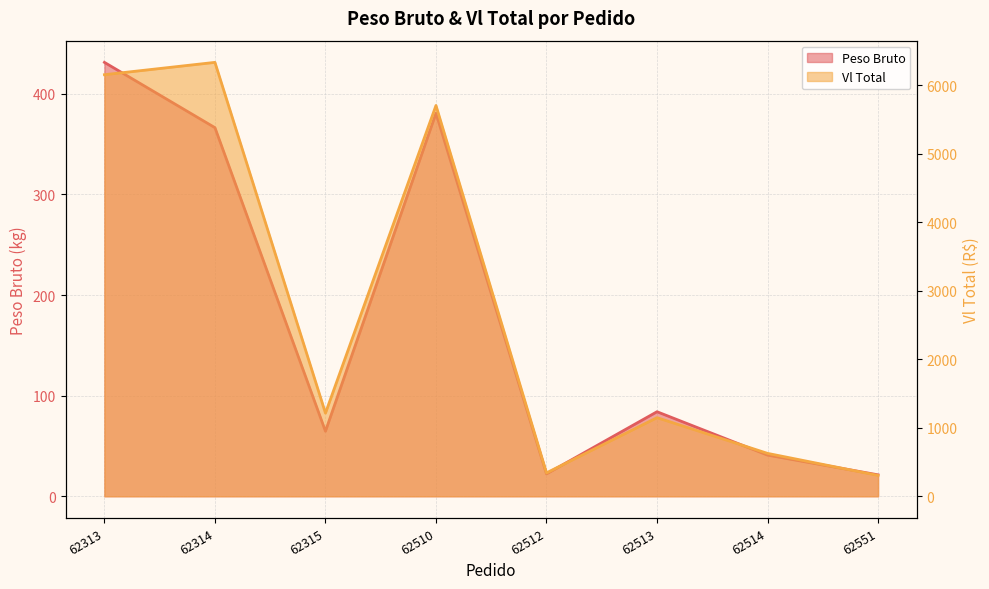

Reading left to right, transcribe all the data shown in this chart.

Peso Bruto: 431.3	366.4	64.6	380.7	22.3	84.0	40.9	21.3
Vl Total: 6155.9	6335.9	1214.0	5706.3	341.8	1147.8	626.5	304.6